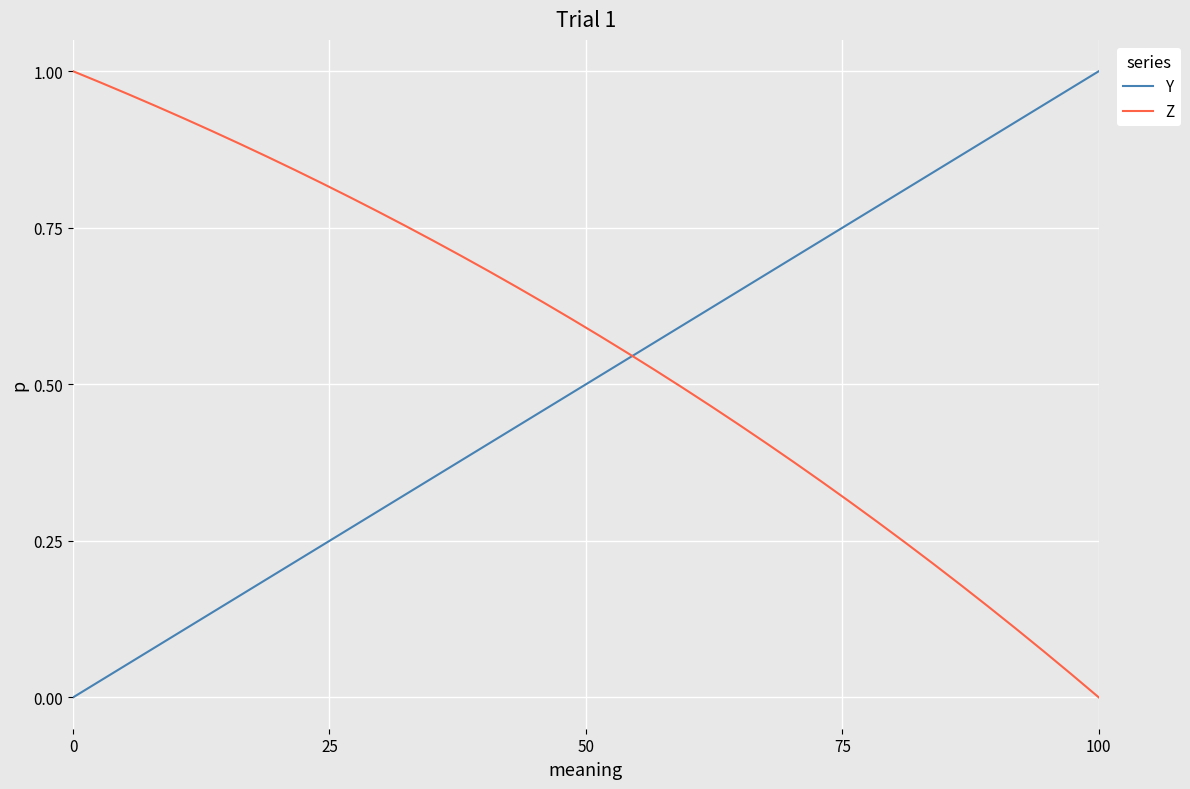

What is the average value of the Z series?

0.6